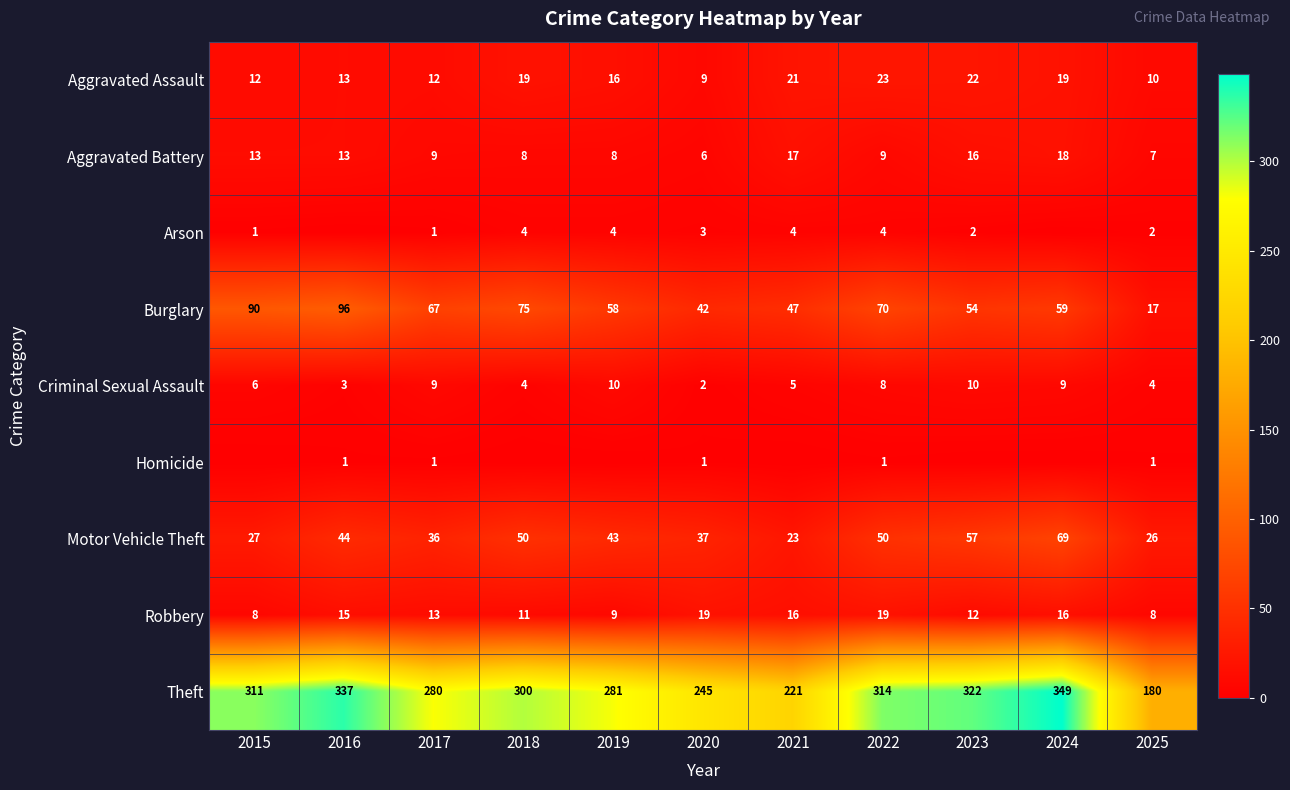

Is the value of Aggravated Assault at 2016 greater than the value of Aggravated Battery at 2024?

No